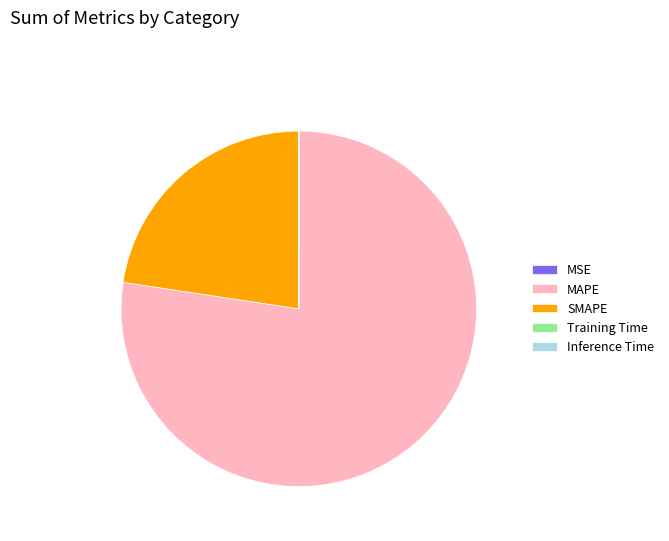

The MAPE slice represents 77% of the pie. True or false?

True